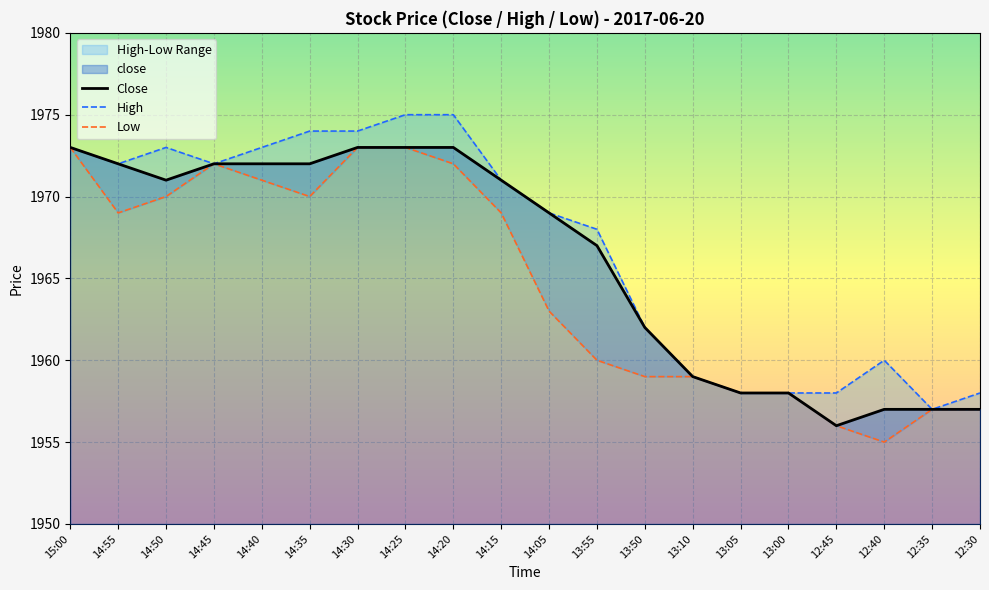

True or false: close and high cross at least once.

False